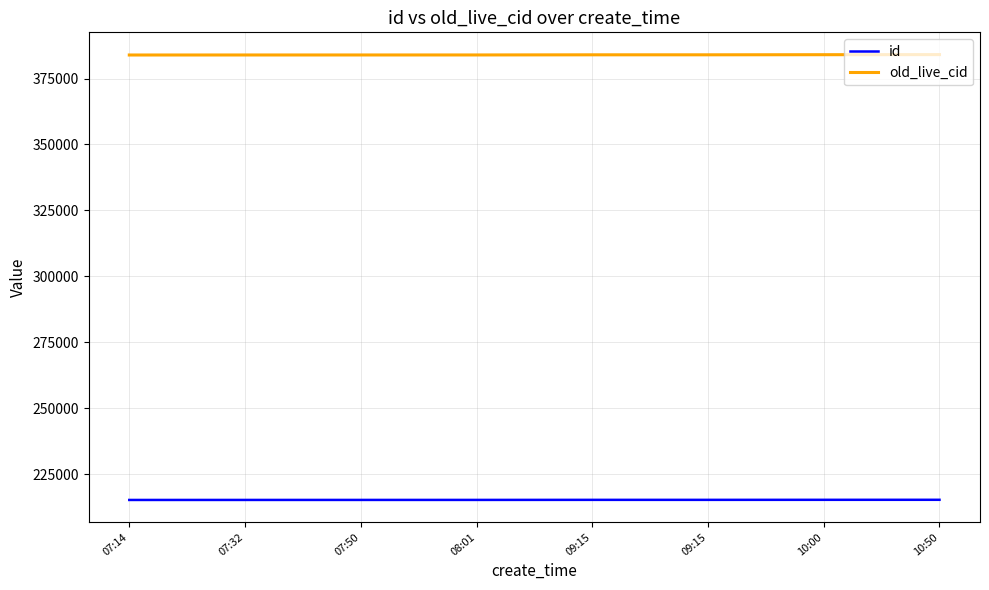

Rank the categories by old_live_cid value from highest to lowest.

10:50, 10:00, 09:15, 09:15, 08:01, 07:50, 07:32, 07:14